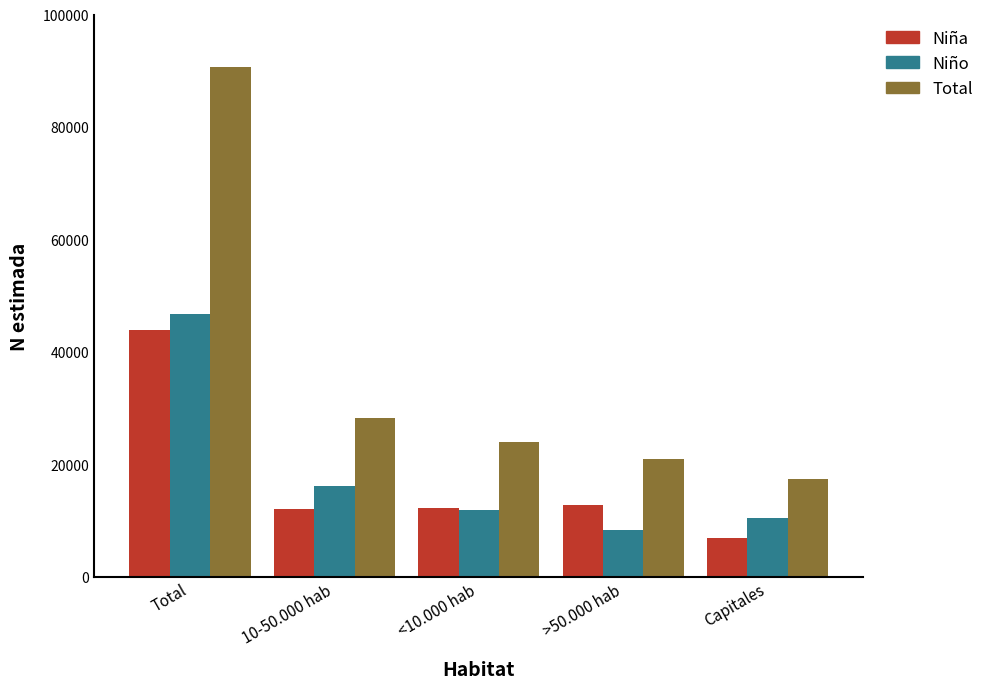

What is the spread (max minus min) of values at Capitales?

10495